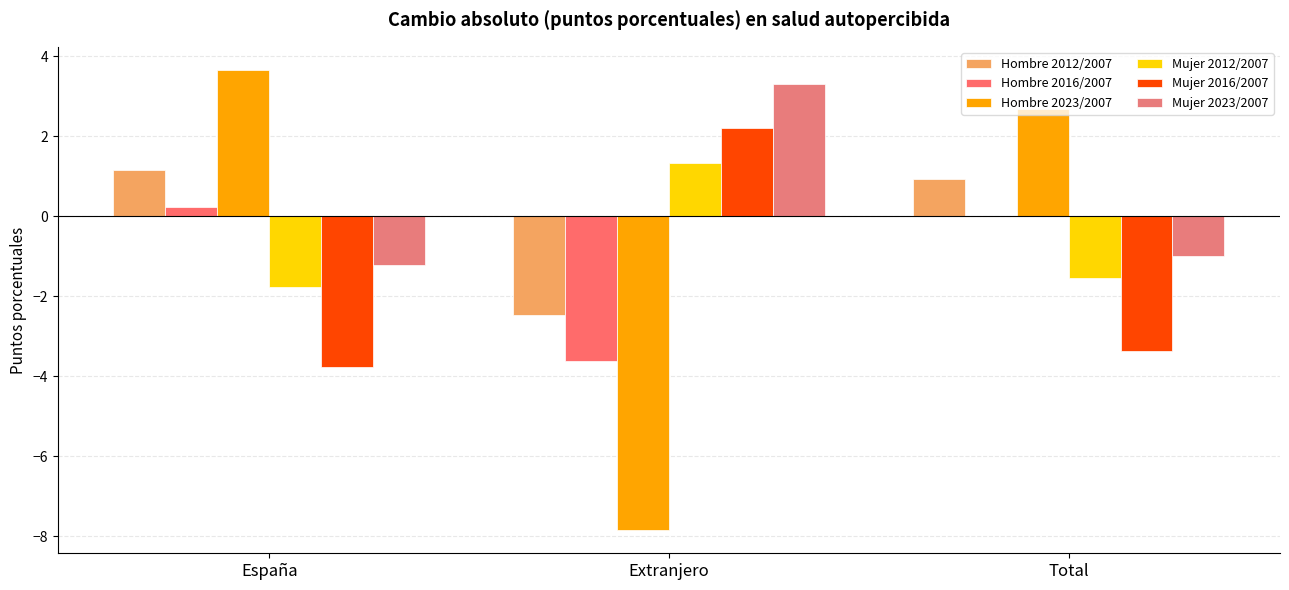

How many groups of bars are there?

3